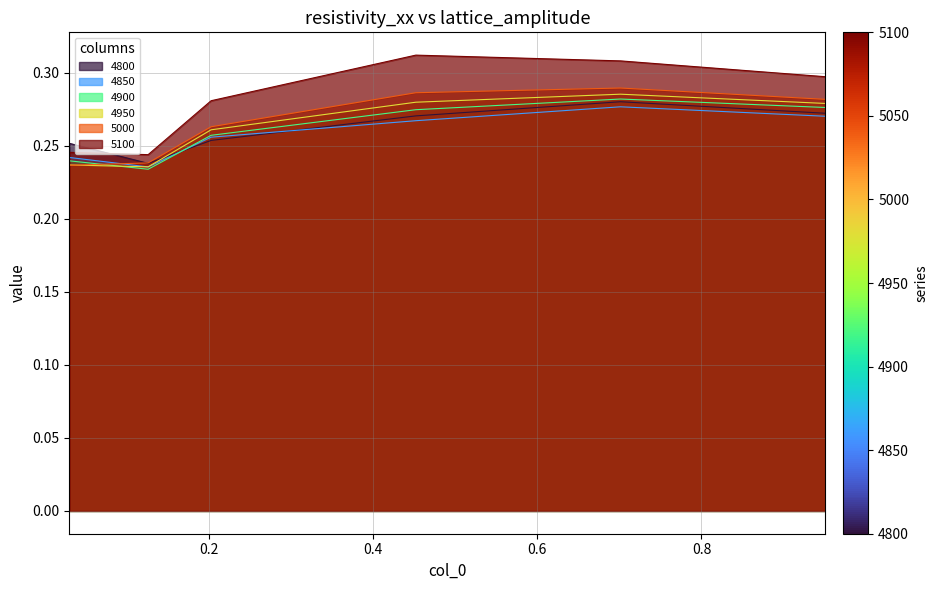

Which series has the widest spread of values?

5100